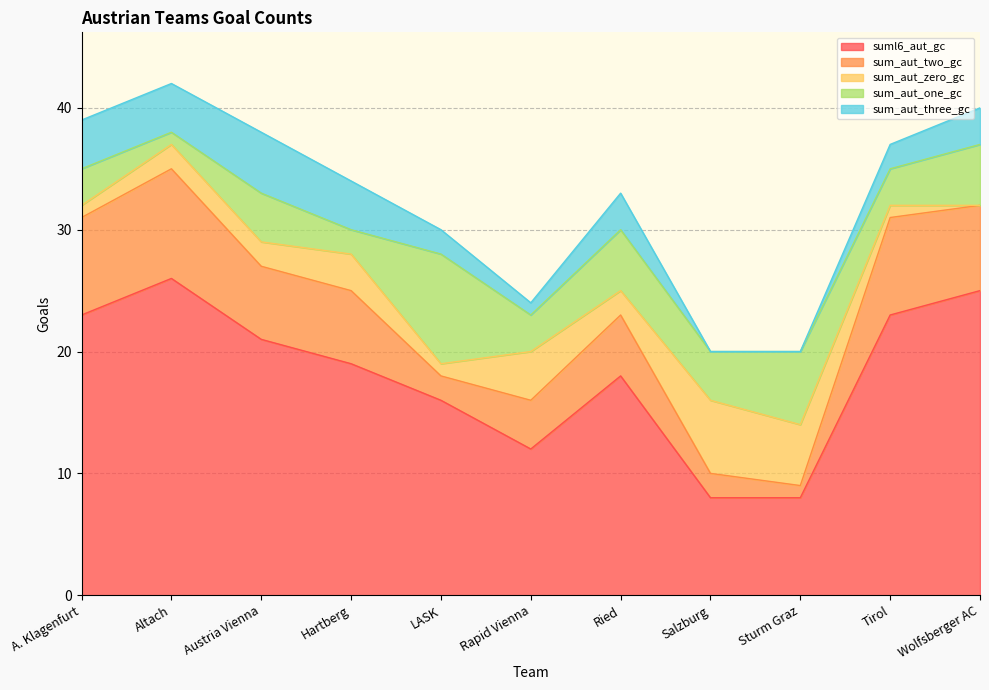

At which category does sum_aut_three_gc reach its first local peak?

Austria Vienna